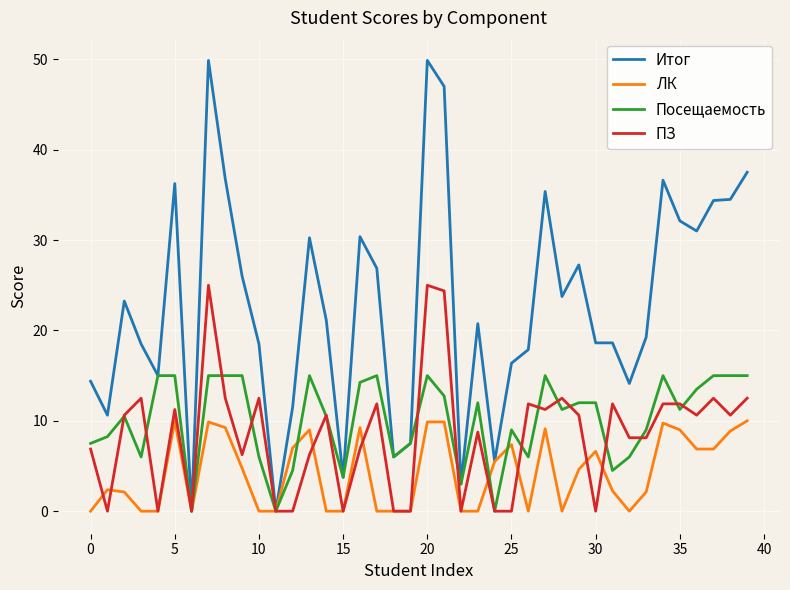

Which series has the largest total across all categories?

Итог